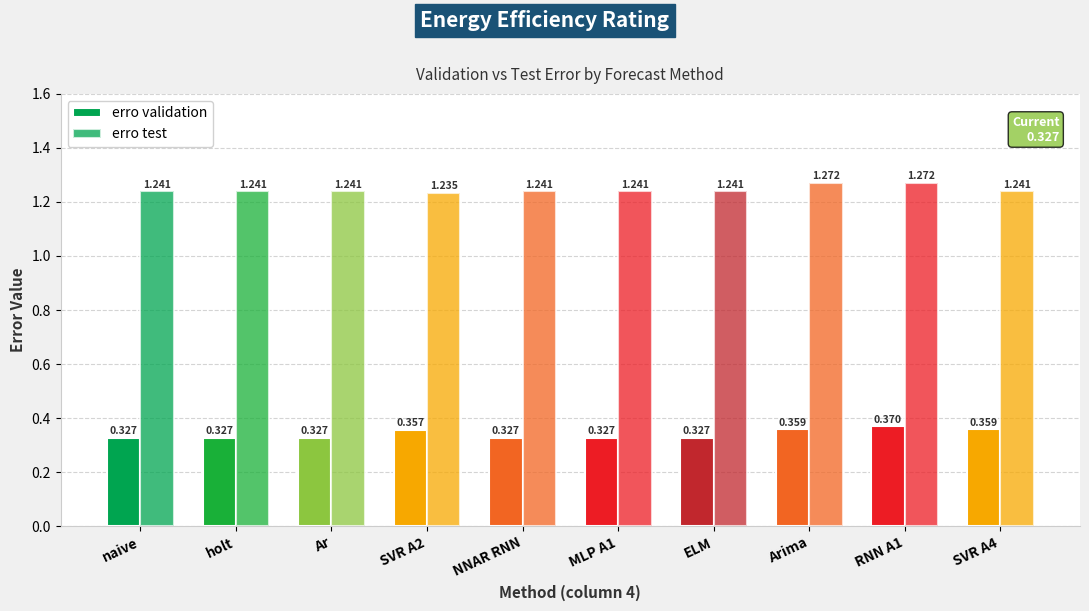

How many bars are there in total?

20